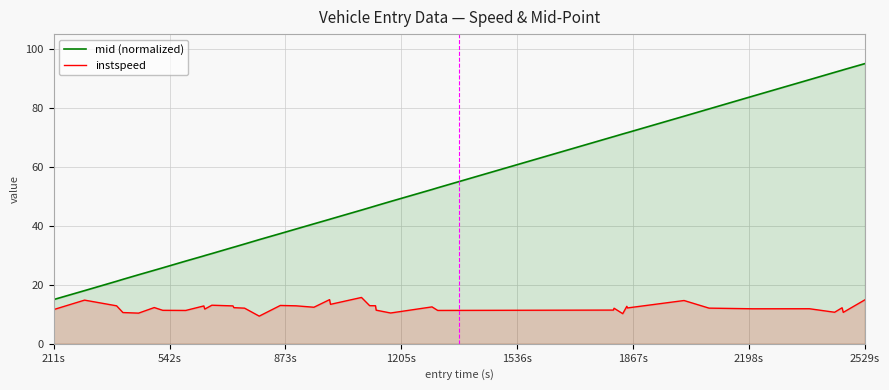

Which series has the largest total across all categories?

mid (normalized)